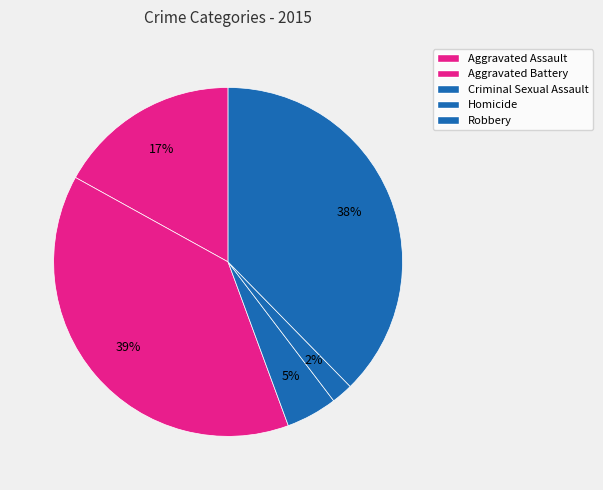

Do Criminal Sexual Assault and Robbery together represent more than half of the pie?

No